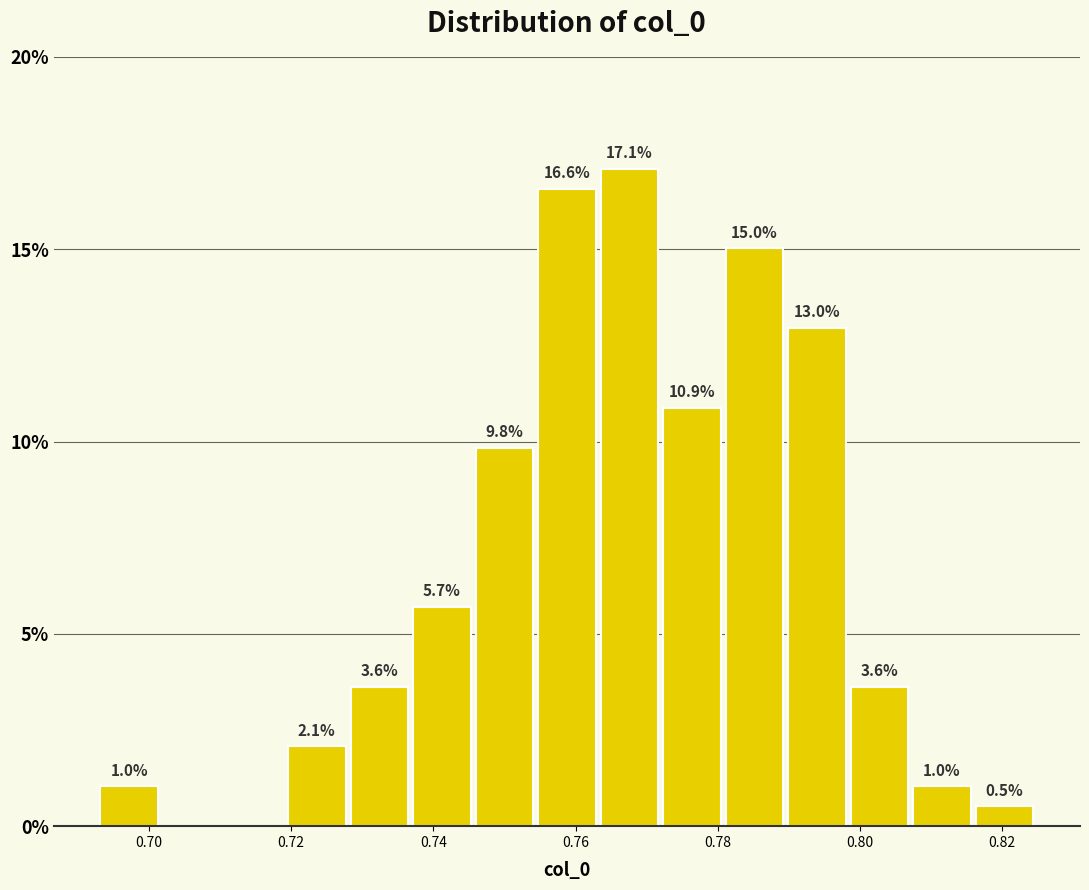

Over which range of the x-axis is the bar tallest?

0.764 to 0.772